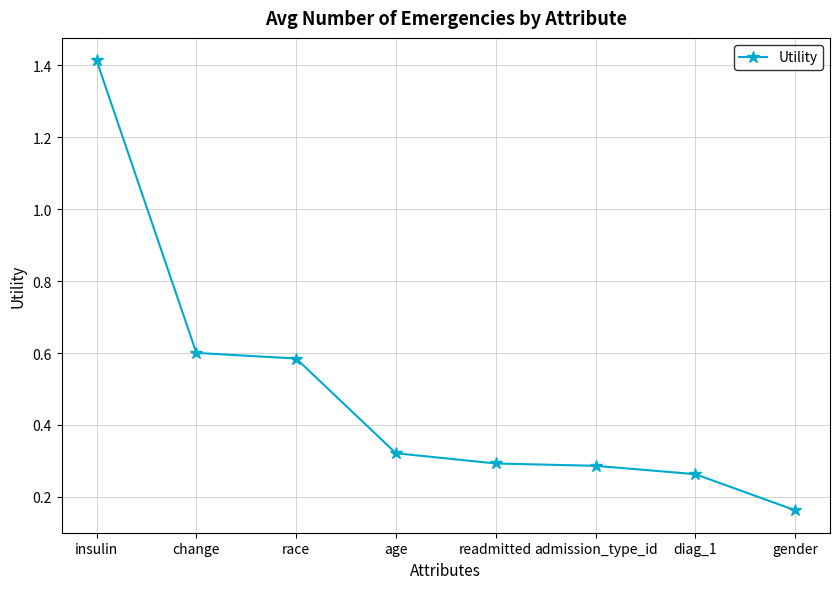

True or false: there are more than 2 points higher than both neighbors.

False